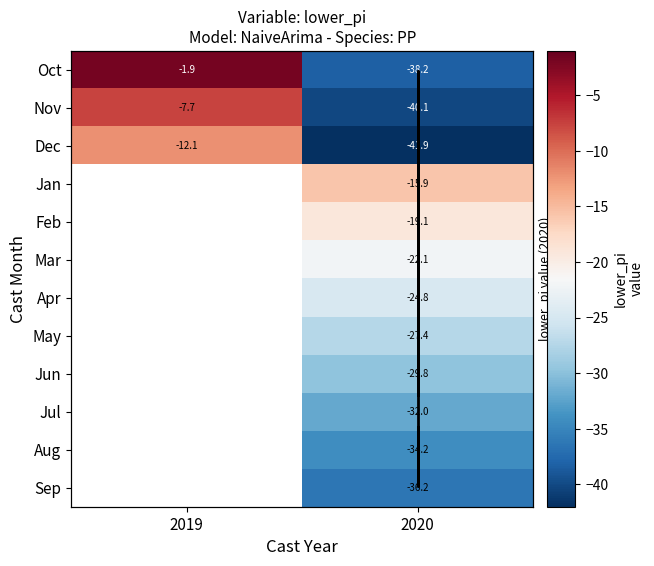

Rank the series by their average value, from lowest to highest.

Dec, Jan, Feb, Mar, Apr, May, Jun, Jul, Aug, Sep, Nov, Oct